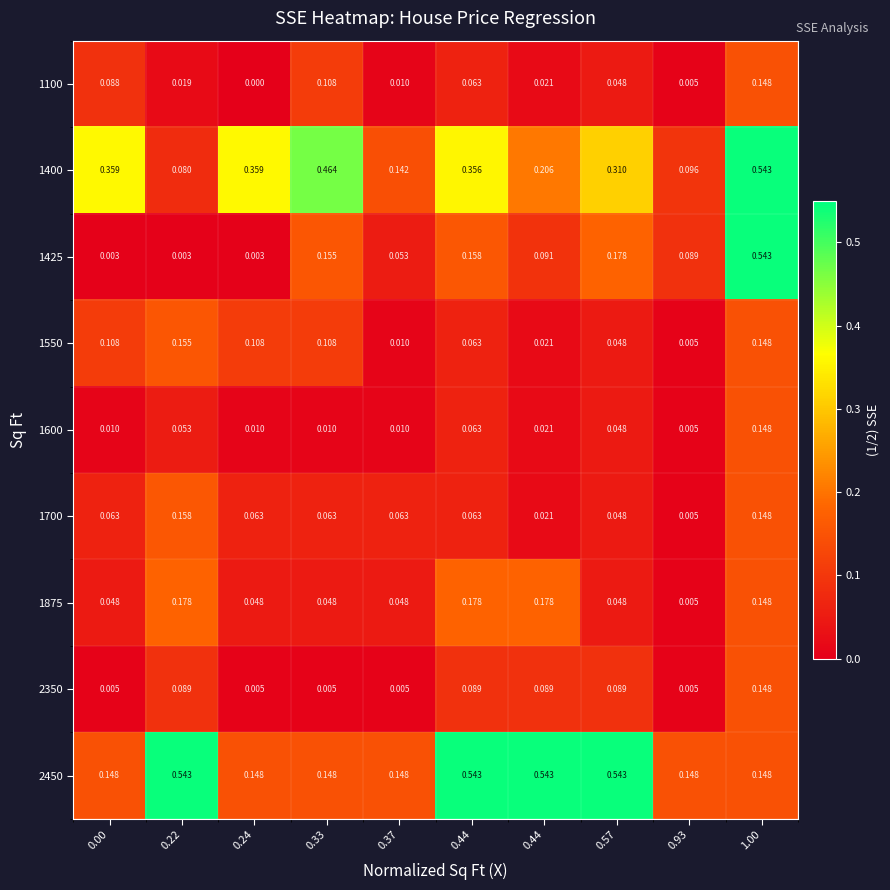

Between 0.33 and 0.57, which is larger?

0.33